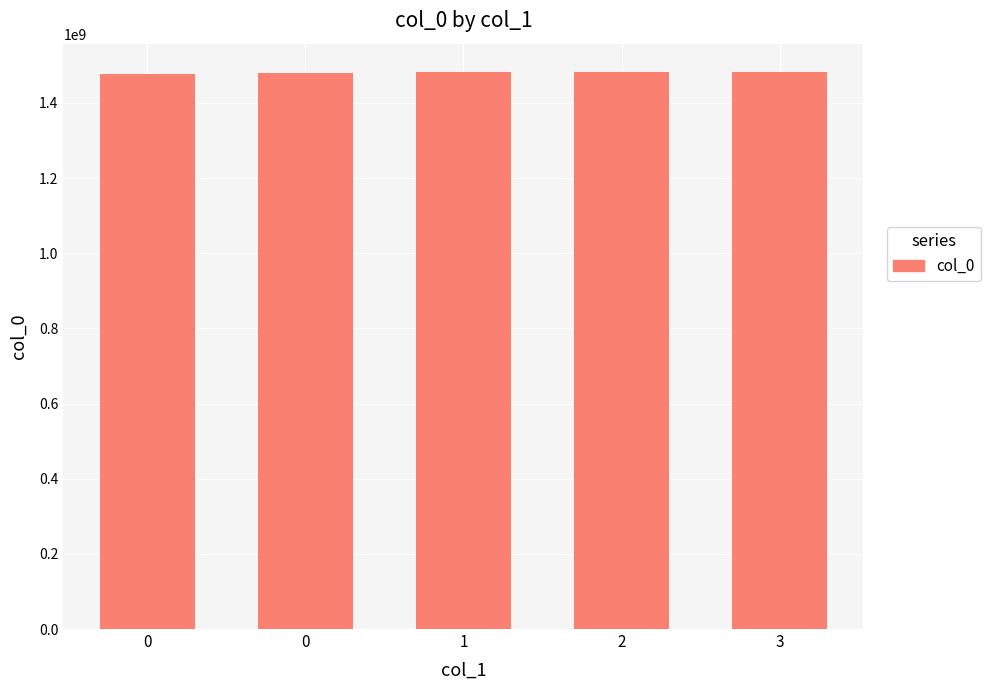

Does the chart contain any negative values?

No